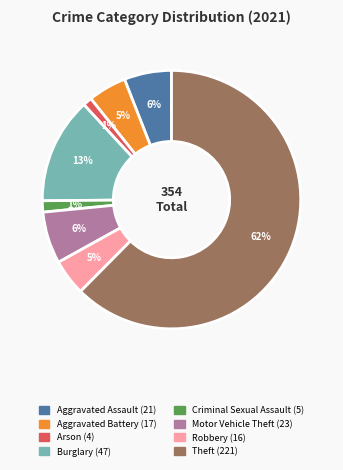

To the nearest percent, what is the average slice percentage?

12%